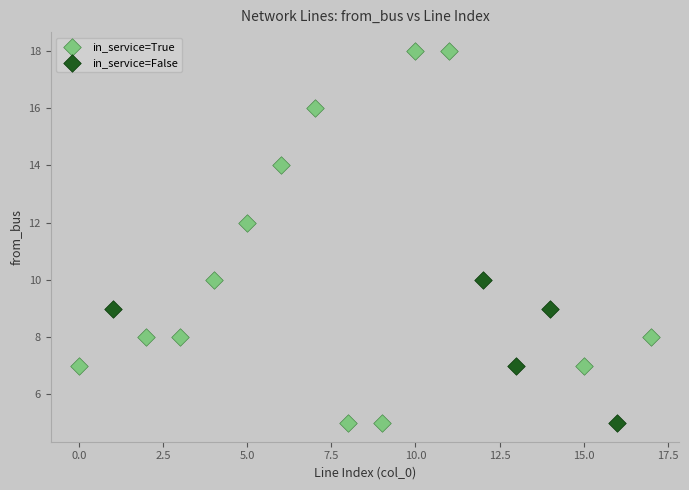

Which series has the widest spread of Y values?

in_service=True